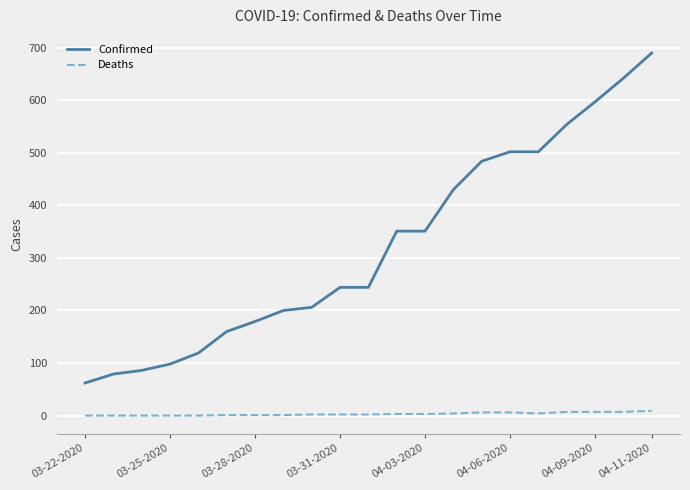

Rank the series by their maximum value, from lowest to highest.

Deaths, Confirmed